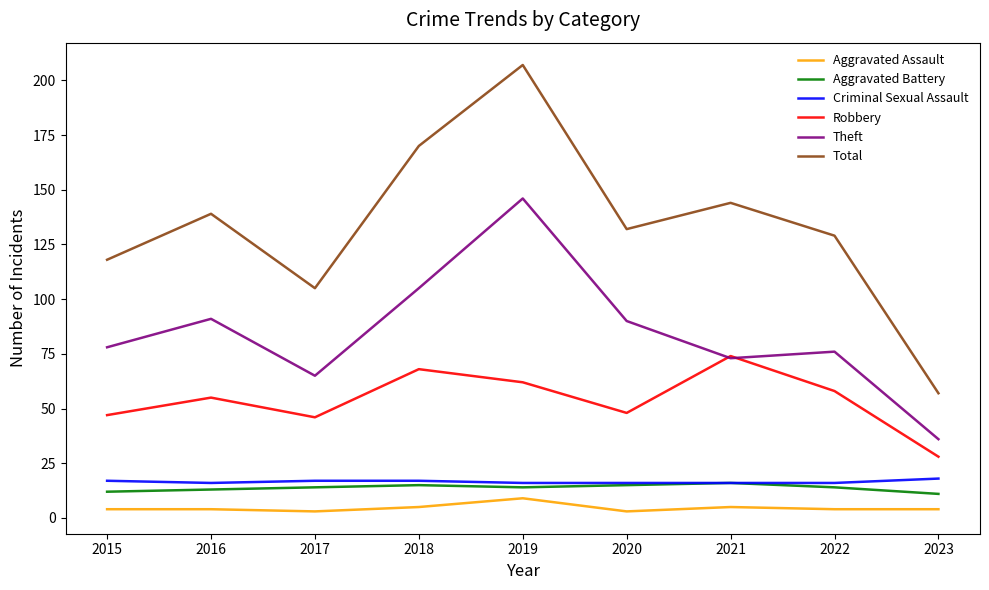

True or false: Criminal Sexual Assault and Theft cross at least once.

False